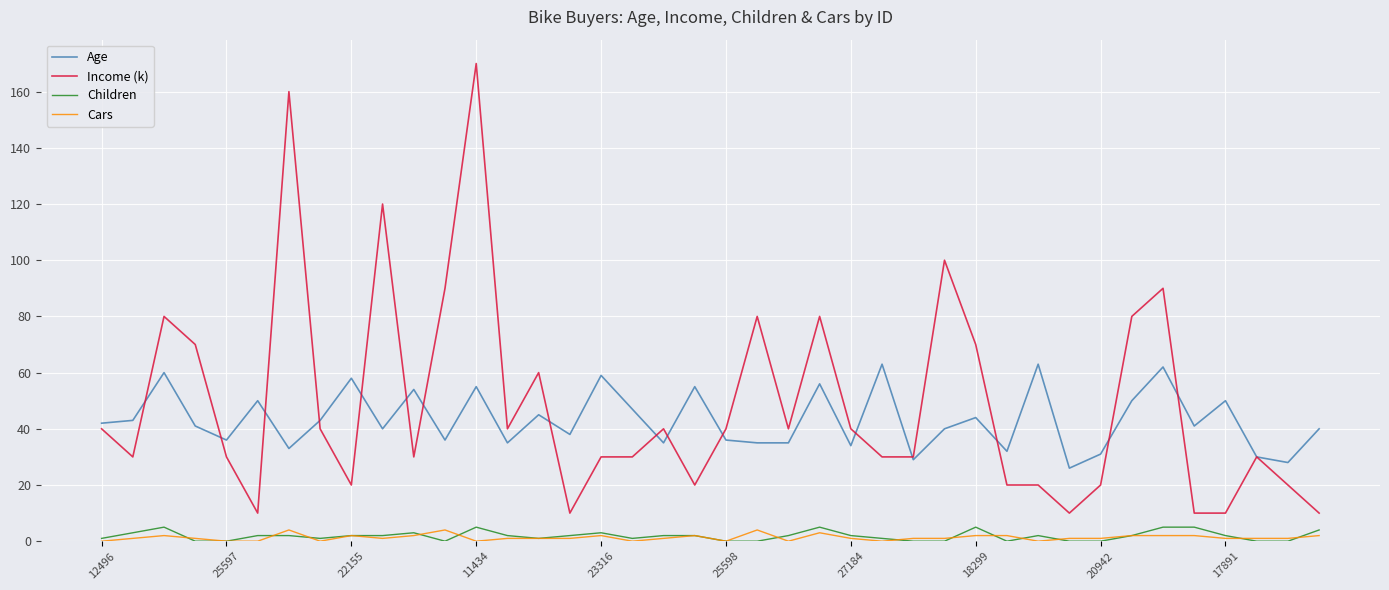

What is the difference between the maximum and minimum values in the Cars series?

4